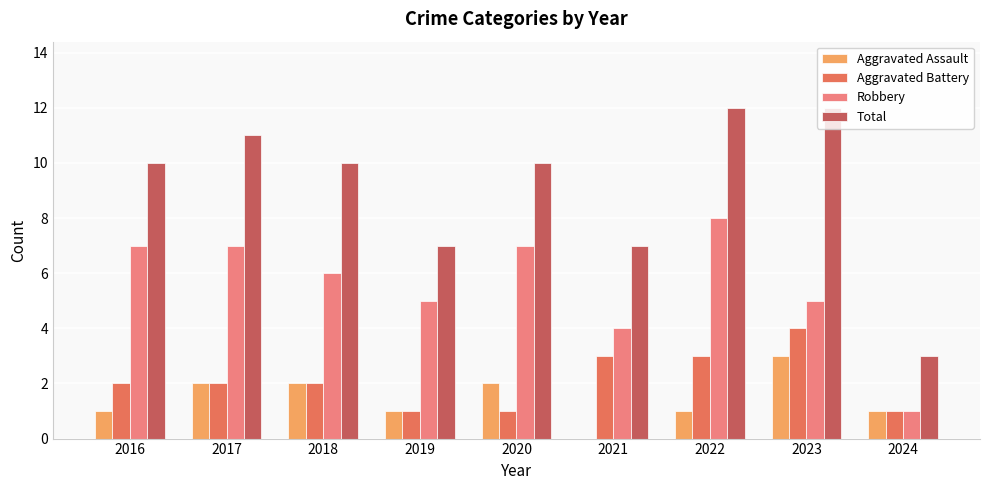

Read the Robbery value at 2018.

6